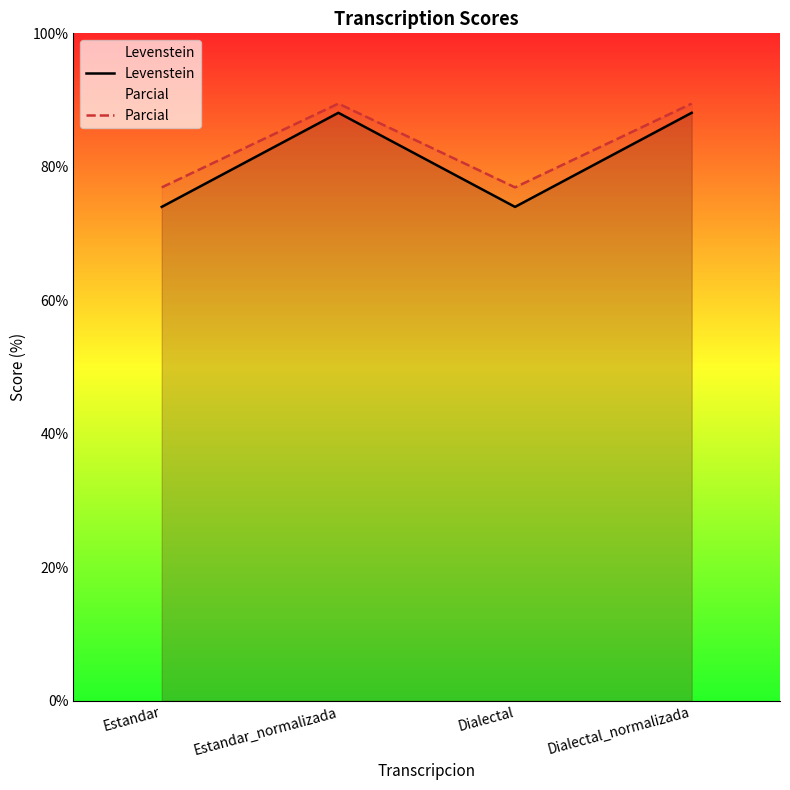

What is the label of the 1st point from the right?

Dialectal_normalizada